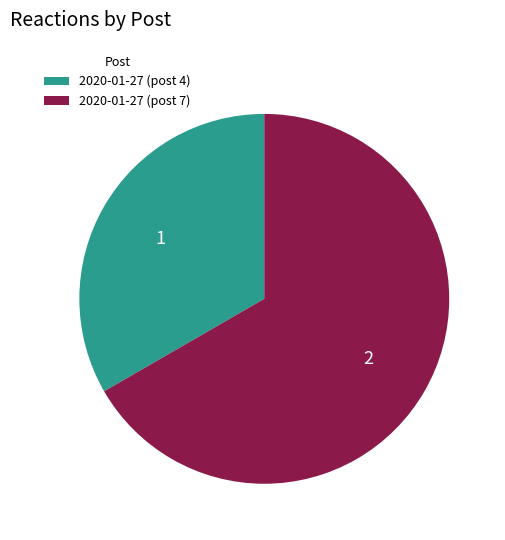

Which has a higher value, 2020-01-27 (post 4) or 2020-01-27 (post 7)?

2020-01-27 (post 7)